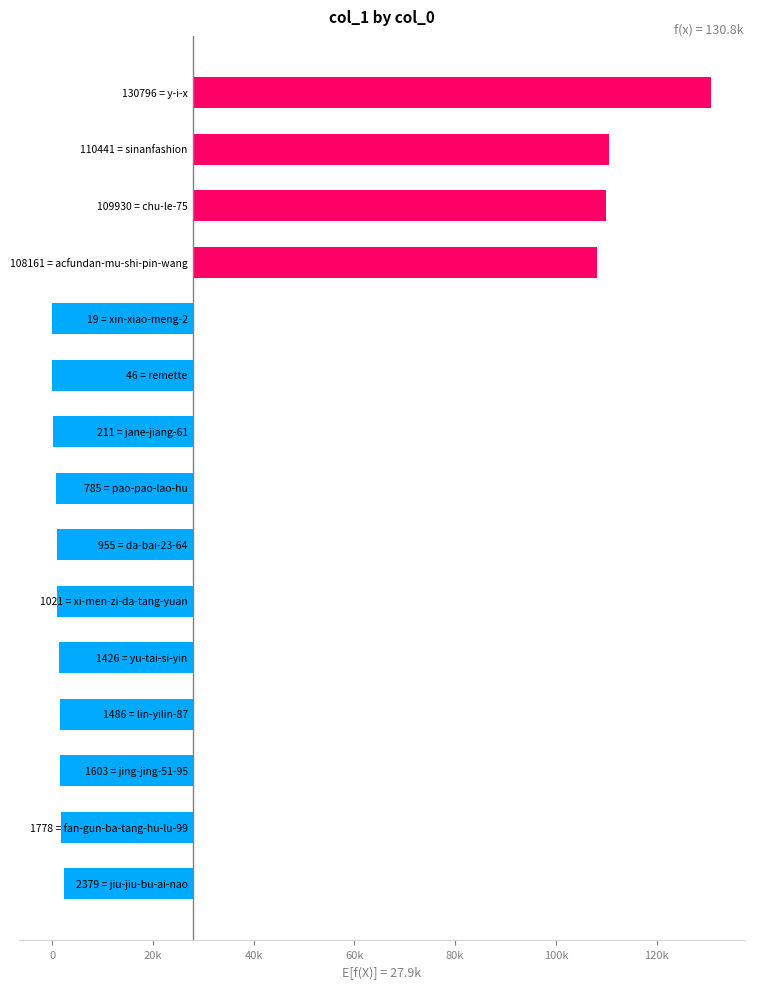

Count the number of values greater than -26424.

7